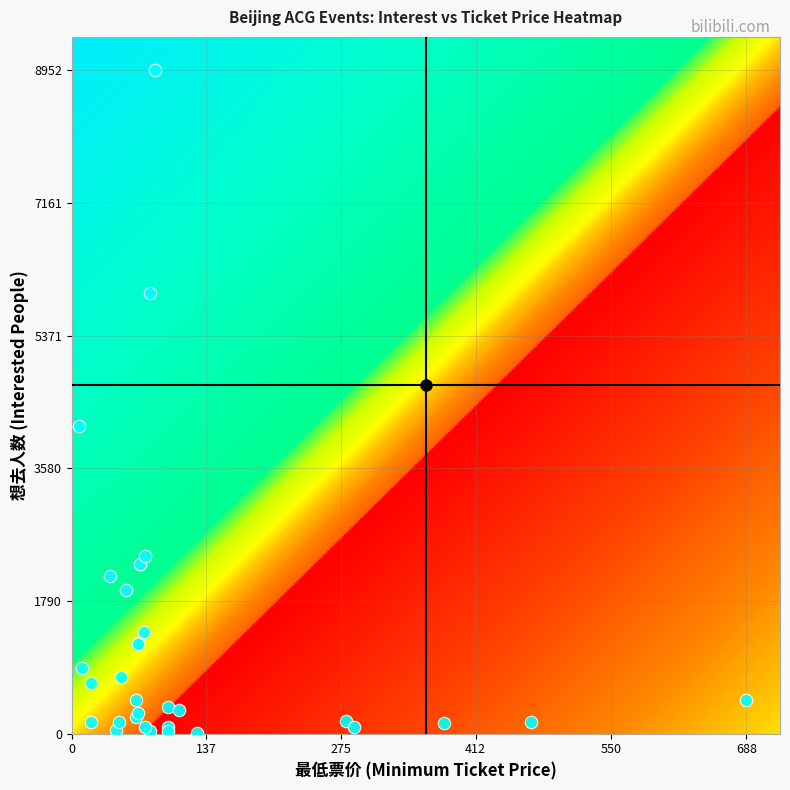

What Y value in the scatter plot is closest to 4478?

4151